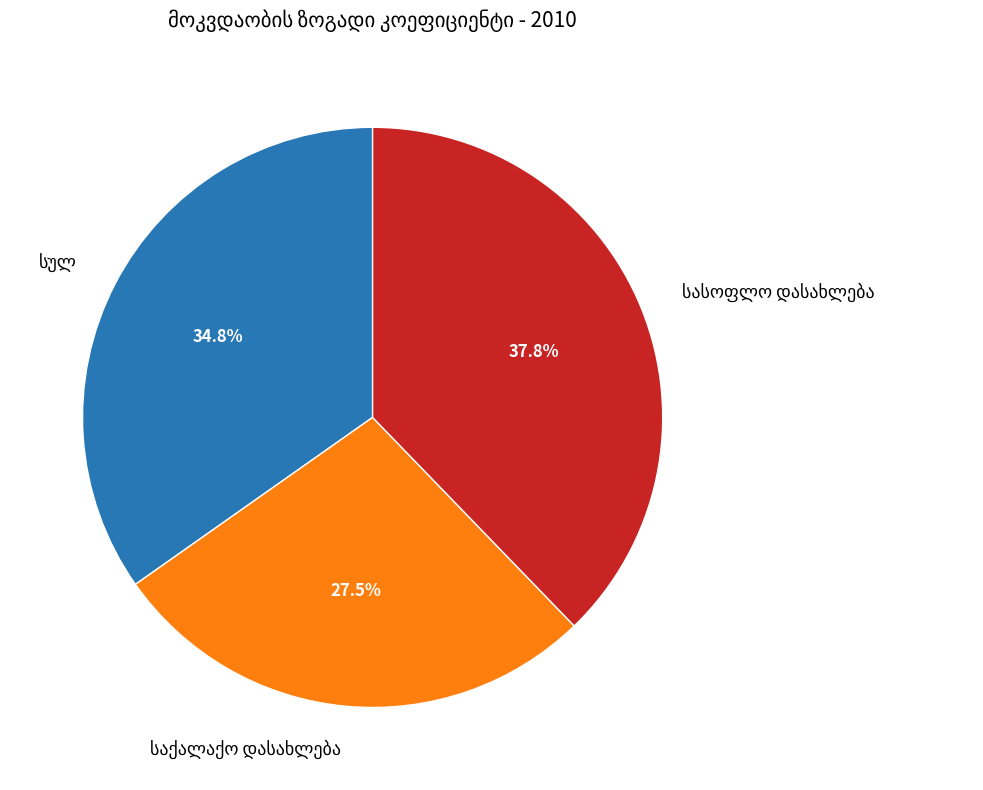

Is there a majority slice in this chart?

No